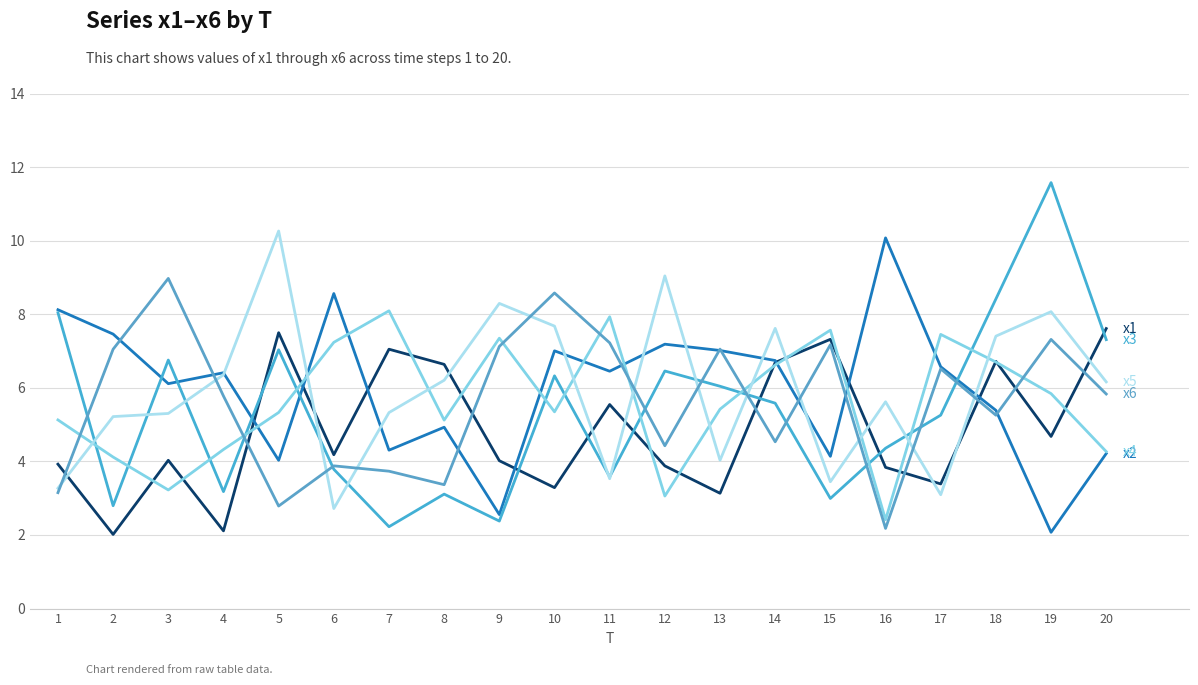

Is this an area chart (filled region under the line)?

No